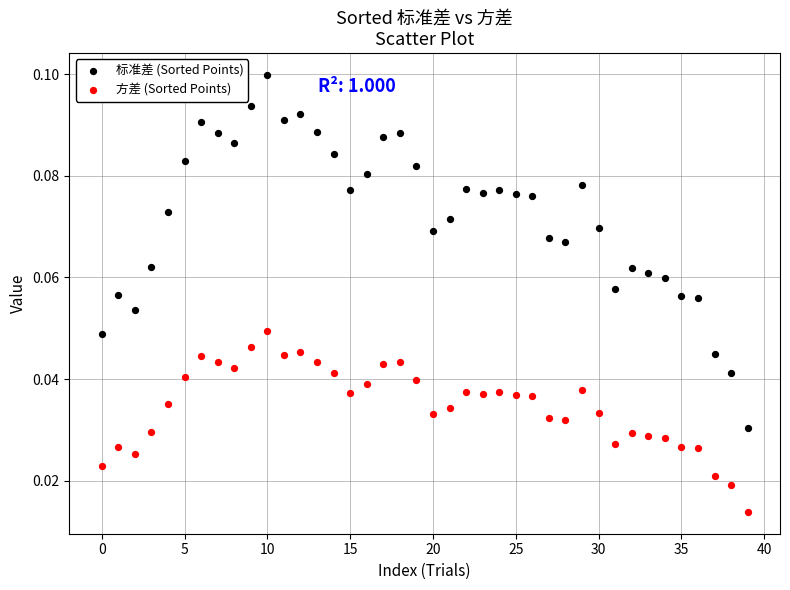

Which series contains the highest Y value?

标准差 (Sorted Points)